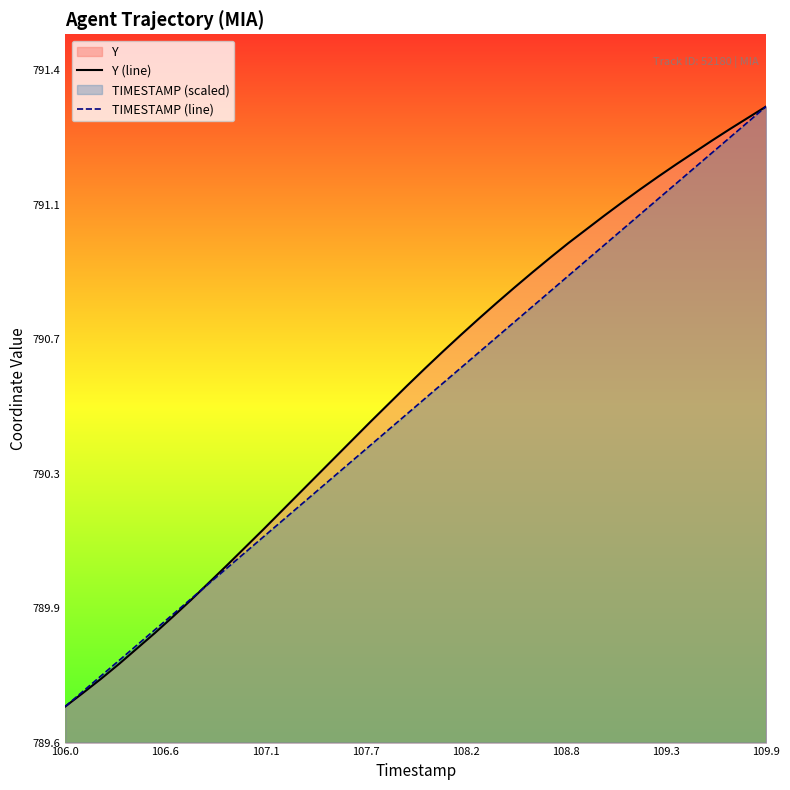

Does the chart display data point markers on the line(s)?

No